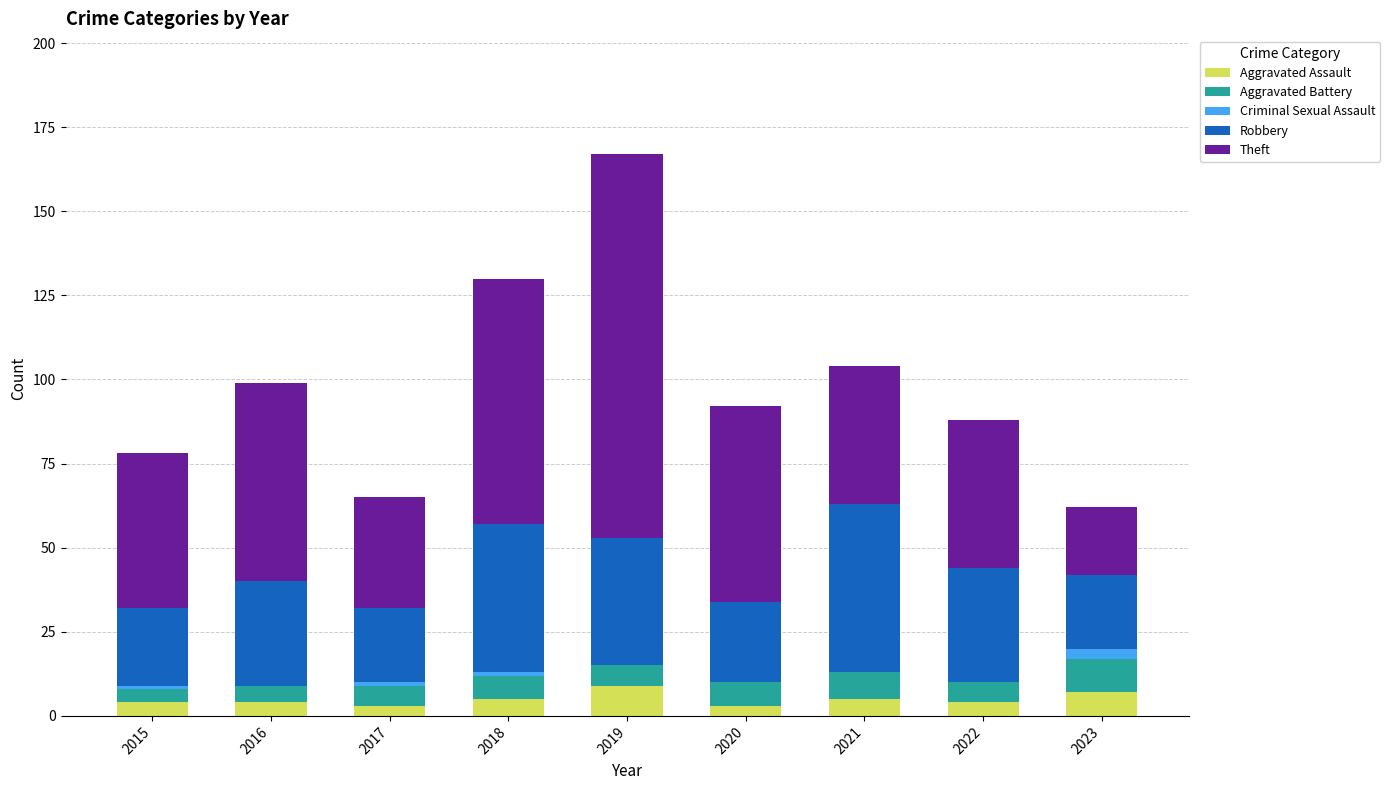

At which category is the sum across all series the highest?

2019